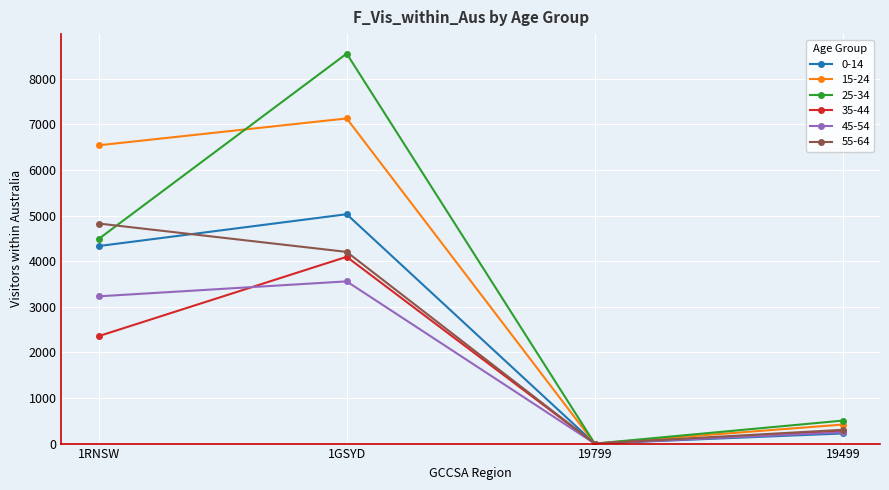

The value of 25-34 at 19799 is -3562. True or false?

False